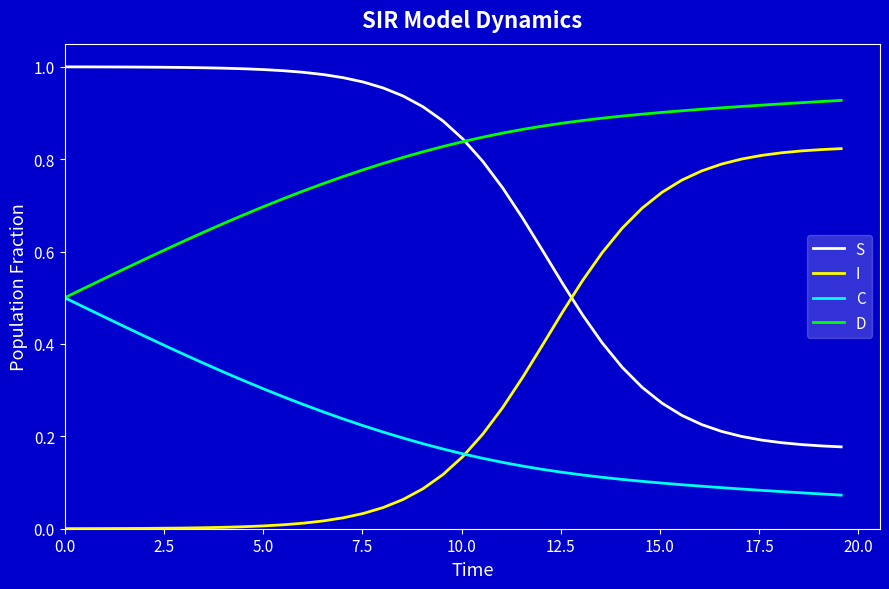

How many times do S and I cross each other?

1